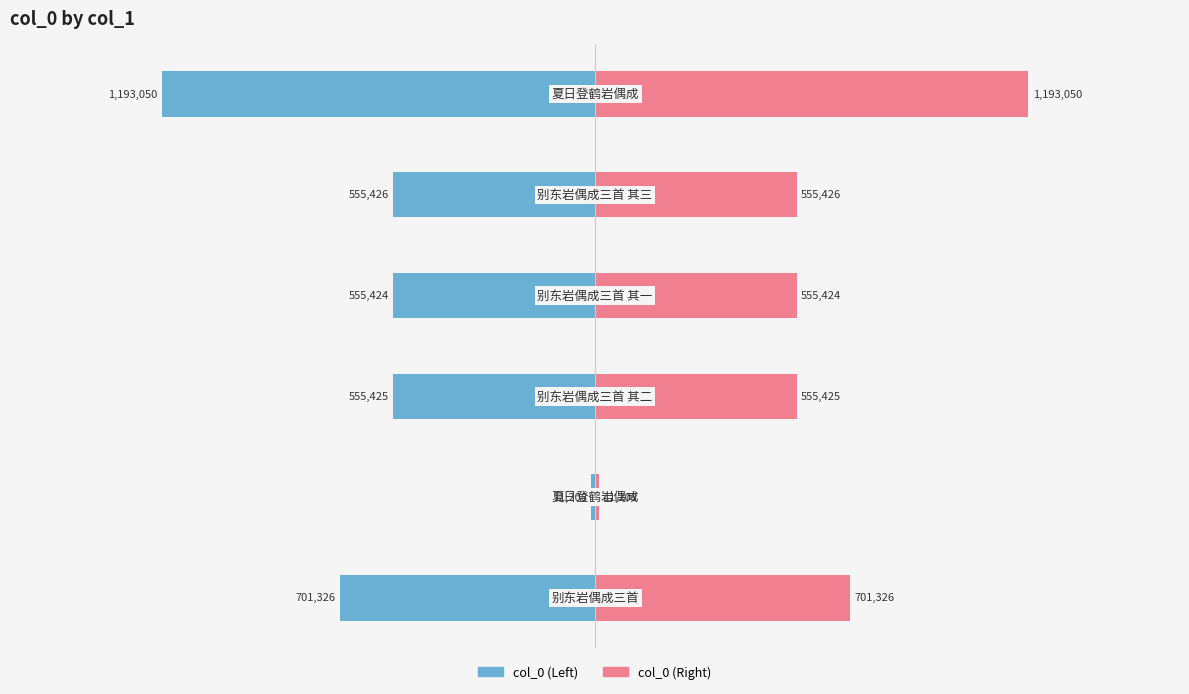

Reading left to right, extract all data points from this chart.

col_0 (Left): −2.0=-701326	−1.5=-11208	−1.0=-555425	−0.5=-555424	0.0=-555426	0.5=-1193050
col_0 (Right): −2.0=701326	−1.5=11208	−1.0=555425	−0.5=555424	0.0=555426	0.5=1193050